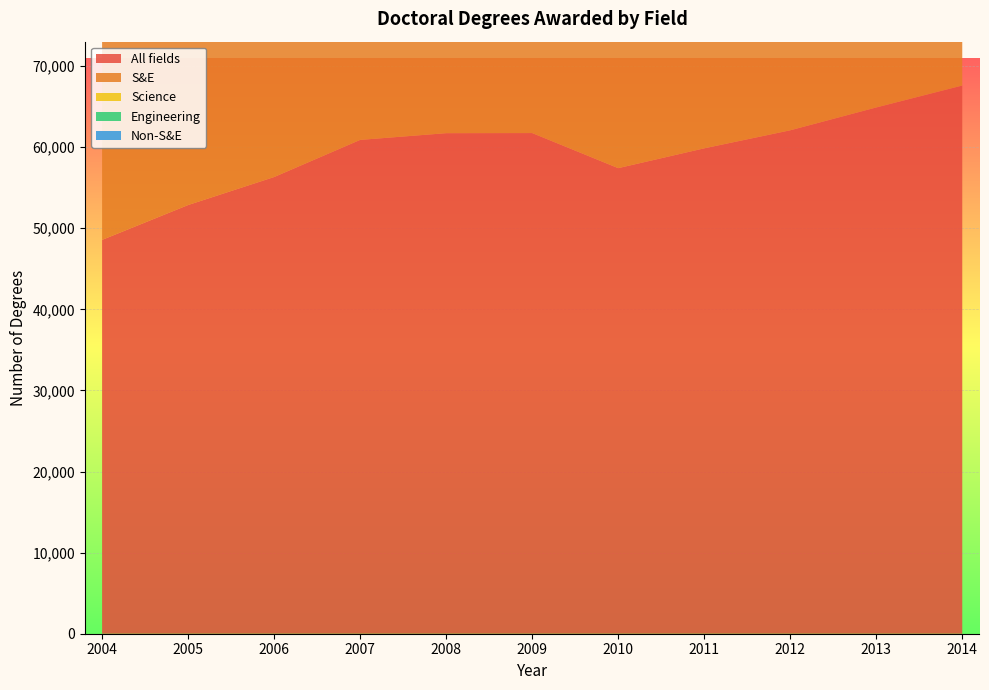

Reading left to right, extract all data points from this chart.

All fields: 2004=48560	2005=52855	2006=56309	2007=60887	2008=61716	2009=61730	2010=57405	2011=59847	2012=62071	2013=64887	2014=67591
S&E: 2004=26573	2005=28561	2006=30452	2007=32588	2008=33359	2009=33284	2010=32649	2011=34205	2012=35360	2013=36928	2014=38939
Science: 2004=20642	2005=22013	2006=23050	2007=24522	2008=25249	2009=25369	2010=24837	2011=25727	2012=26487	2013=27439	2014=28804
Engineering: 2004=5931	2005=6548	2006=7402	2007=8066	2008=8110	2009=7915	2010=7812	2011=8478	2012=8873	2013=9489	2014=10135
Non-S&E: 2004=21987	2005=24294	2006=25857	2007=28299	2008=28357	2009=28446	2010=24756	2011=25642	2012=26711	2013=27959	2014=28652